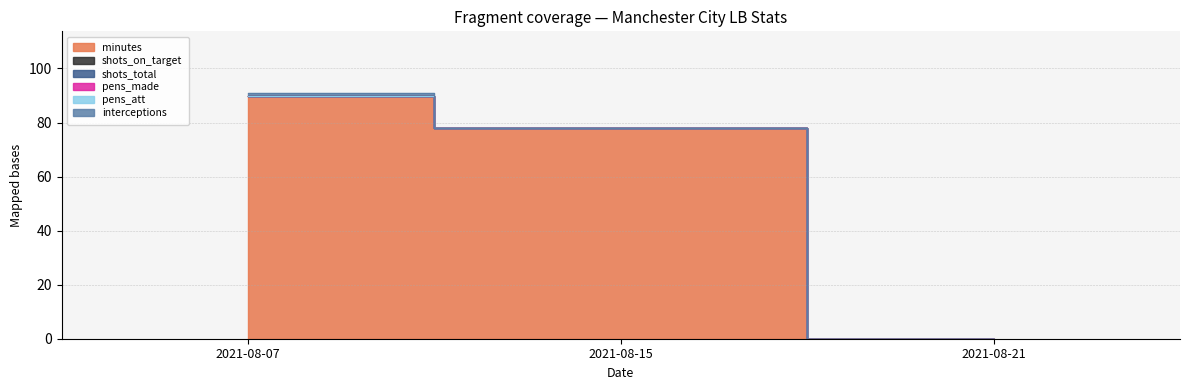

What is the difference between the maximum and second lowest values in the interceptions series?

1